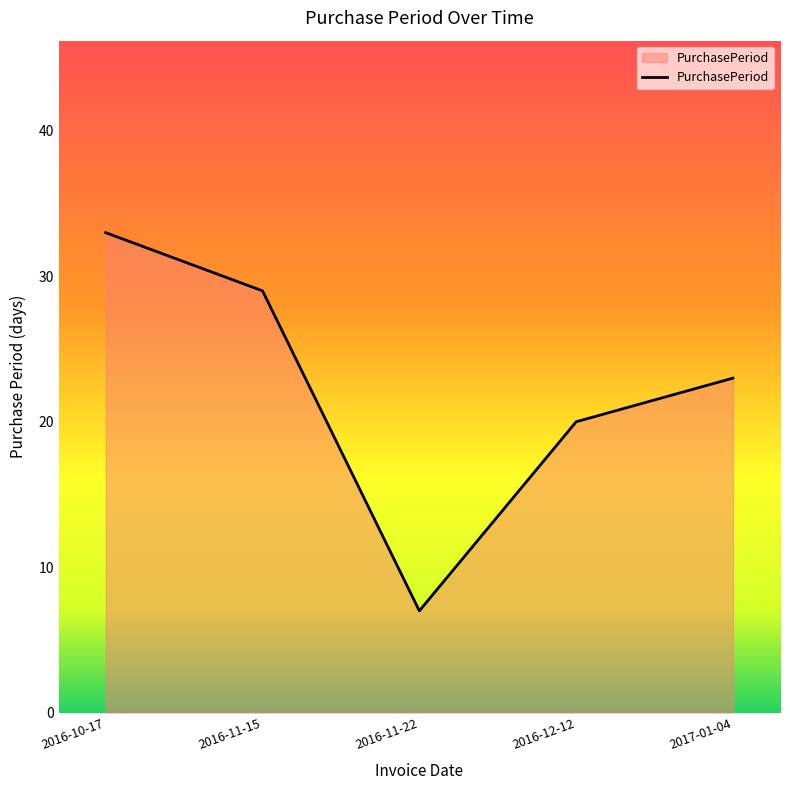

Rank the categories by value from lowest to highest.

2016-11-22, 2016-12-12, 2017-01-04, 2016-11-15, 2016-10-17